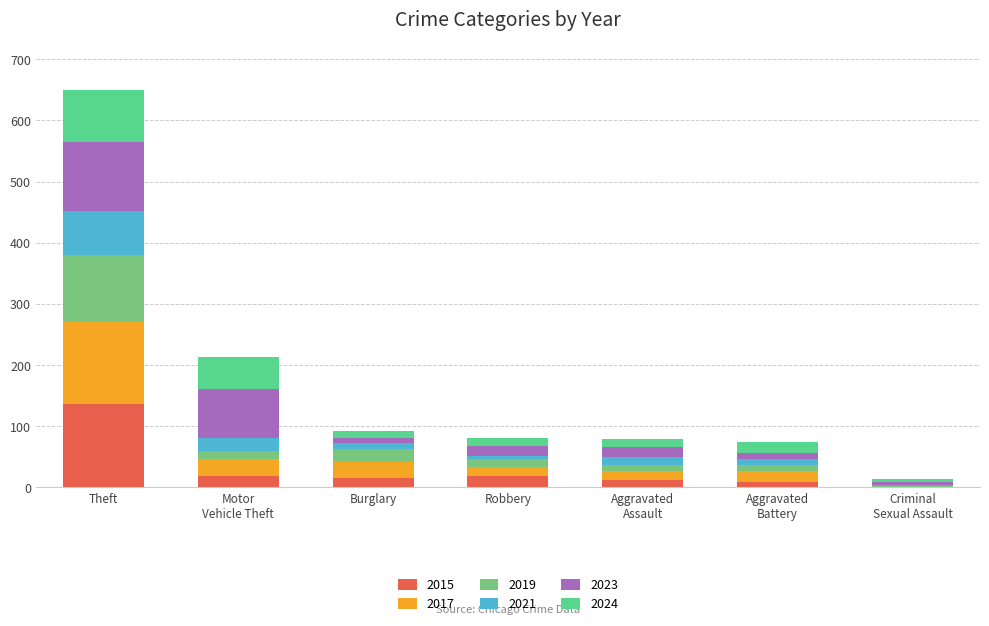

At which category is the sum across all series the highest?

Theft